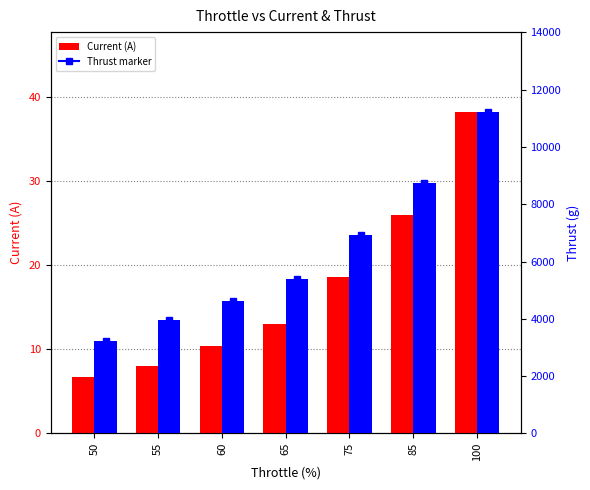

At which label does Thrust (g) reach its minimum?

50